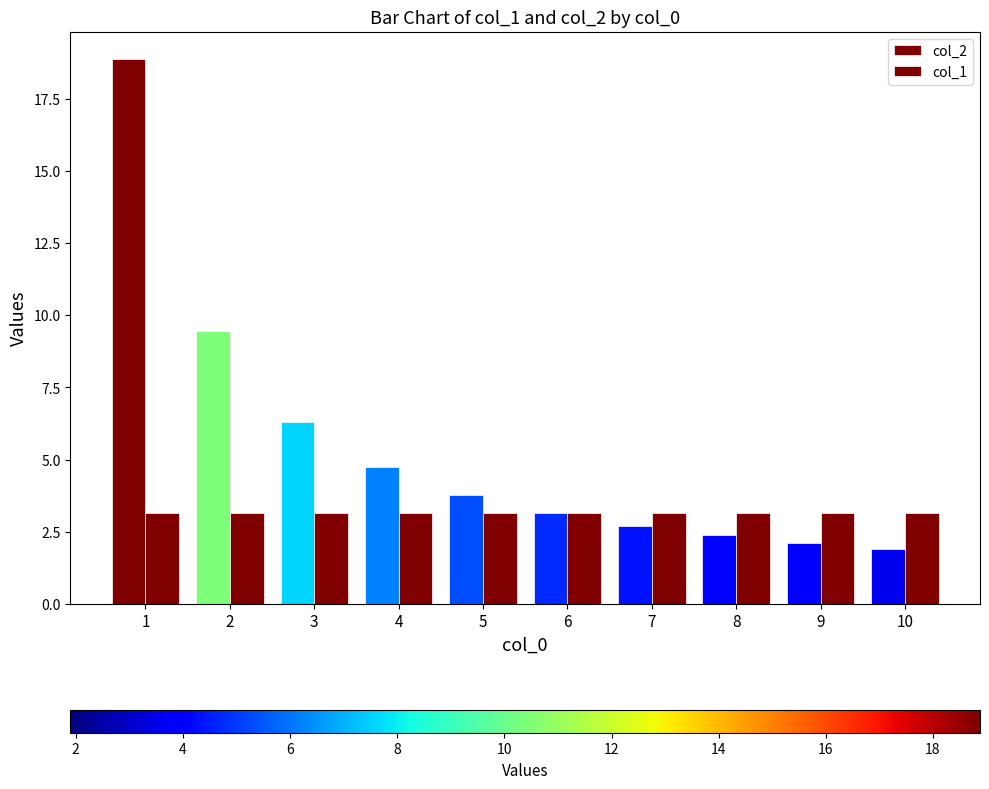

What is the highest value of the col_2 series?

18.9